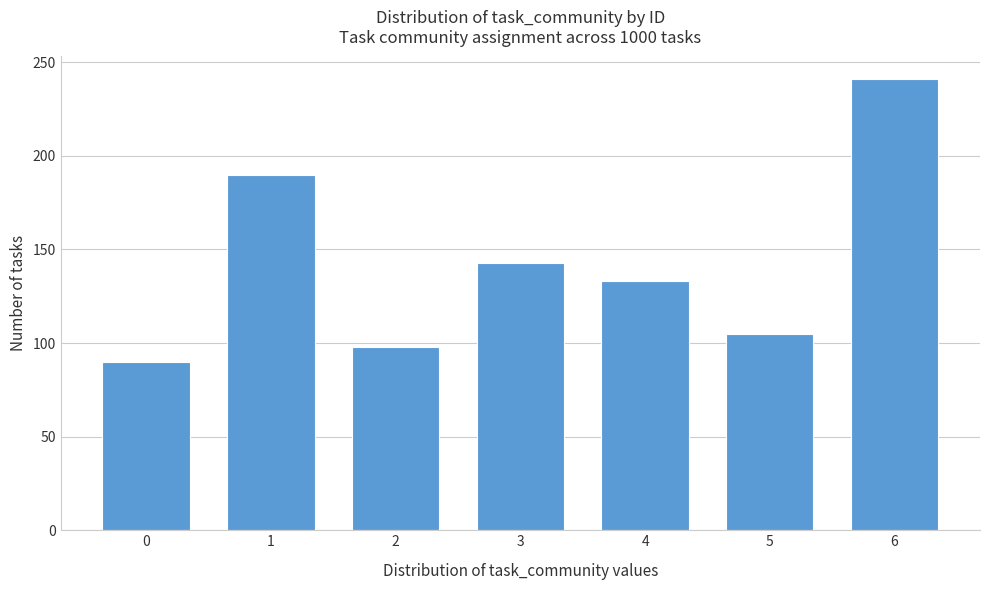

Reading left to right, what are all the values shown in this chart?

90	190	98	143	133	105	241